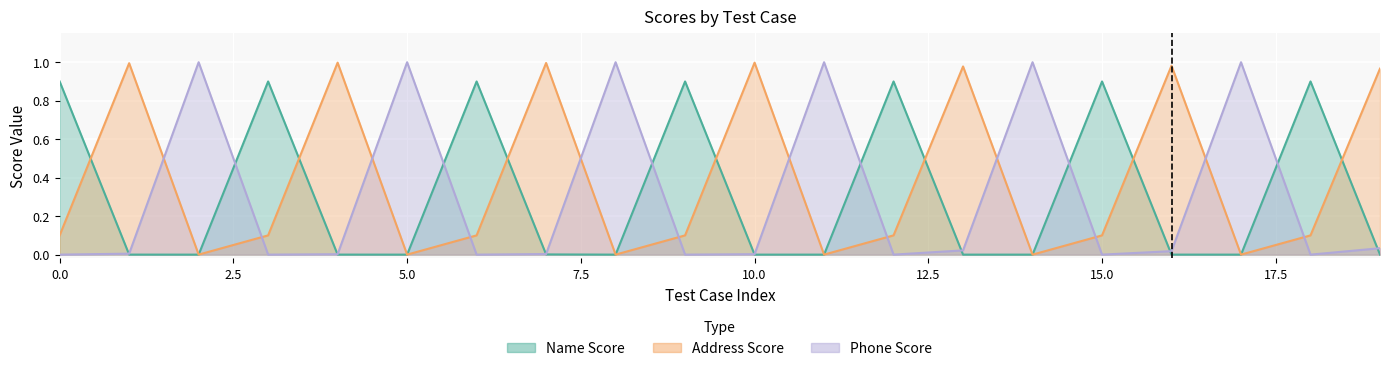

What is the maximum value for Name Score?

0.9